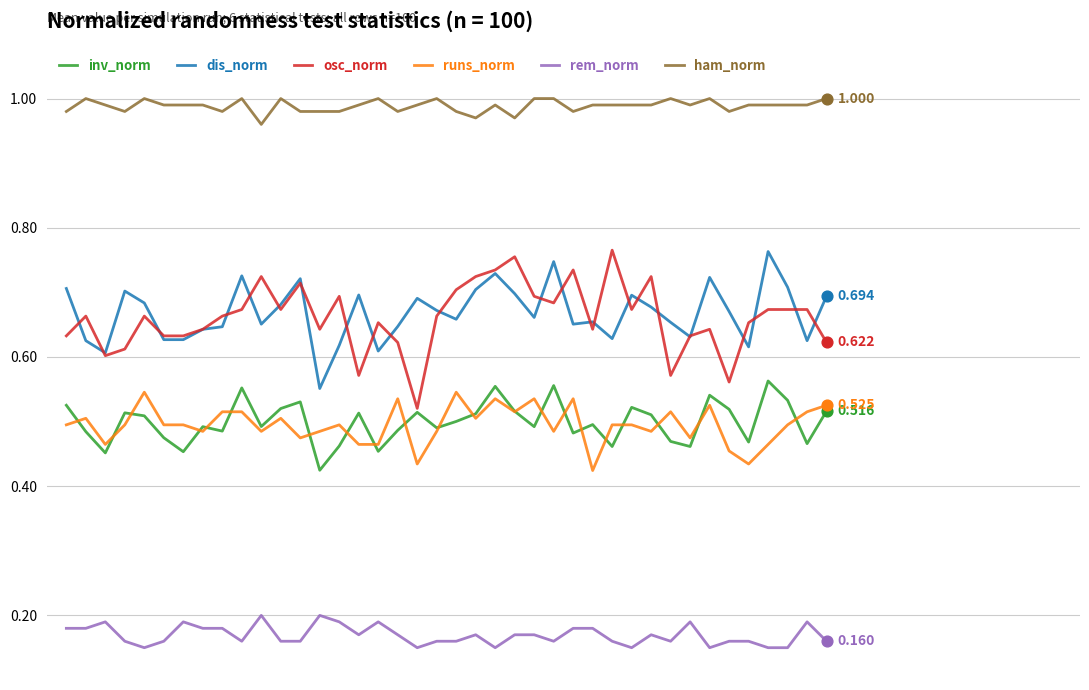

Which series has the largest total across all categories?

ham_norm